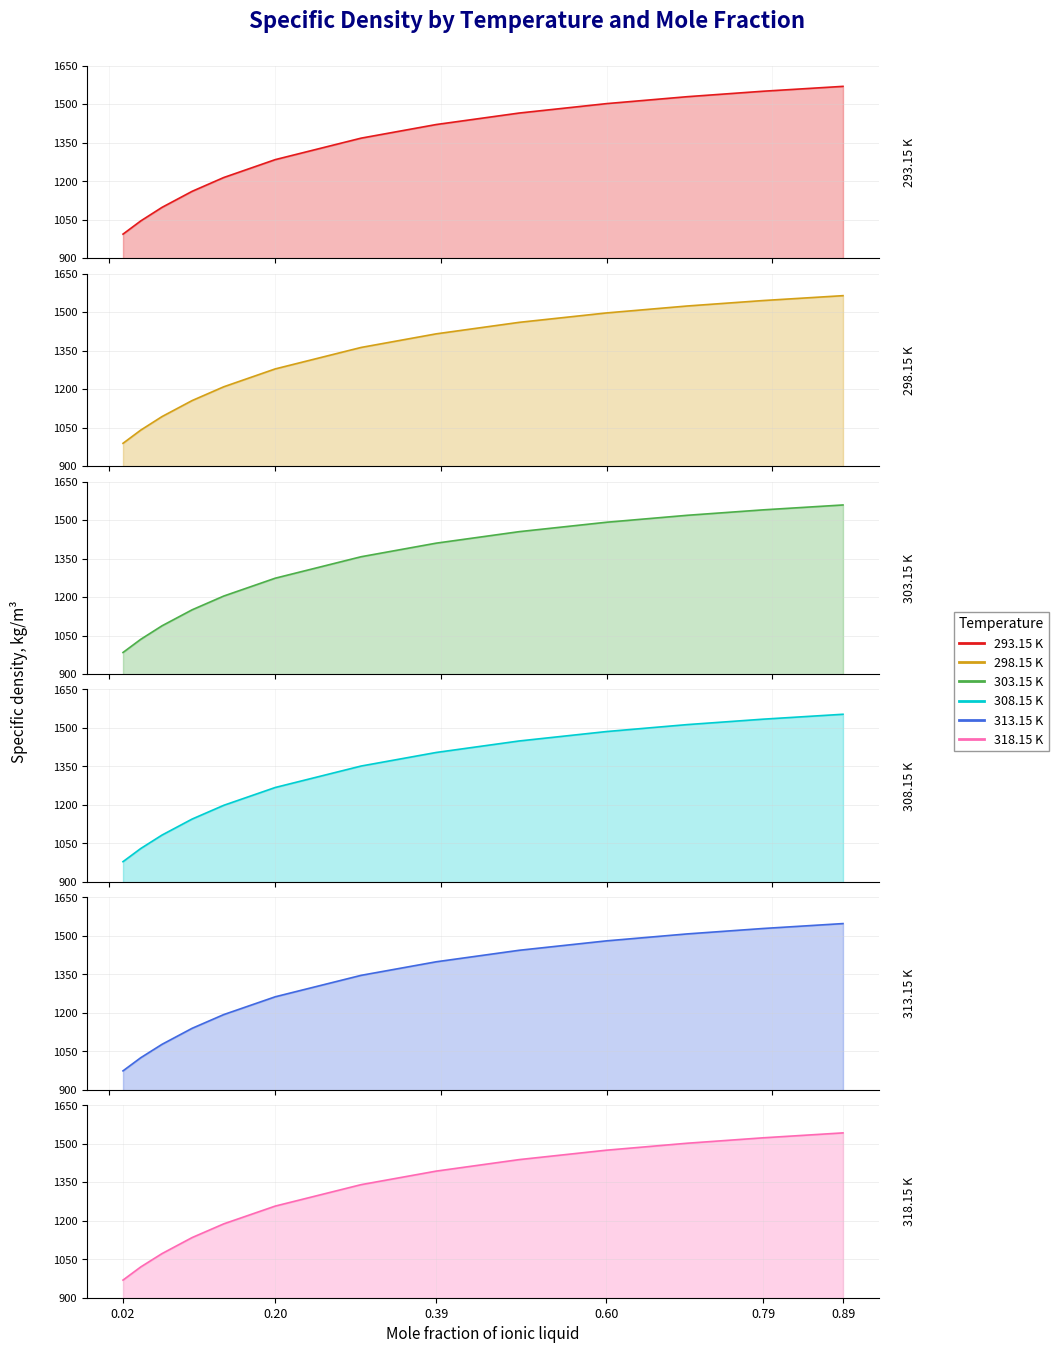

List the series in order of their overall mean, highest first.

293.15, 298.15, 303.15, 308.15, 313.15, 318.15